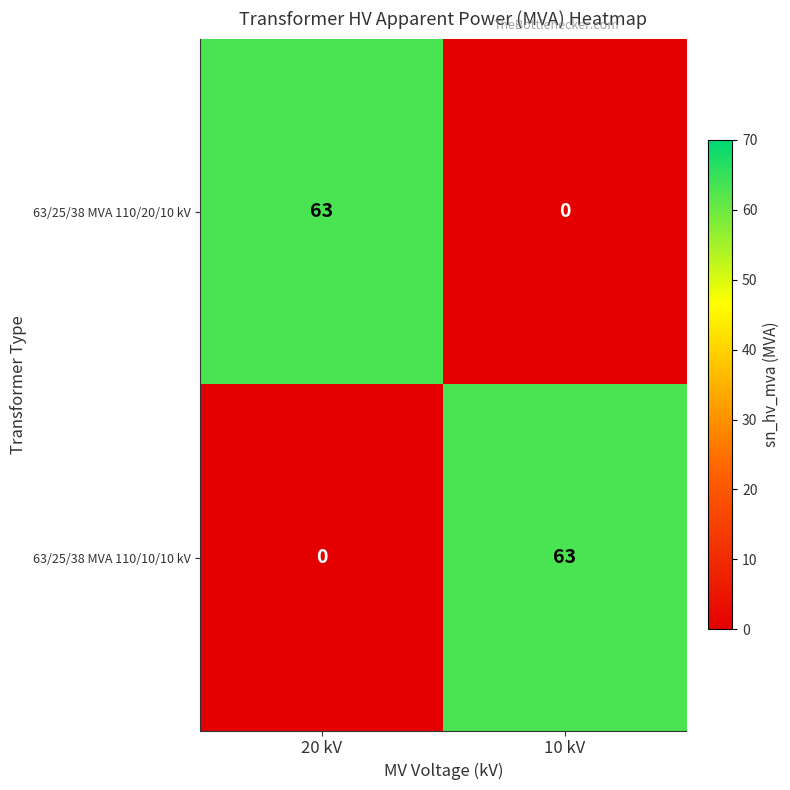

What is the total value across all series at 20 kV?

63